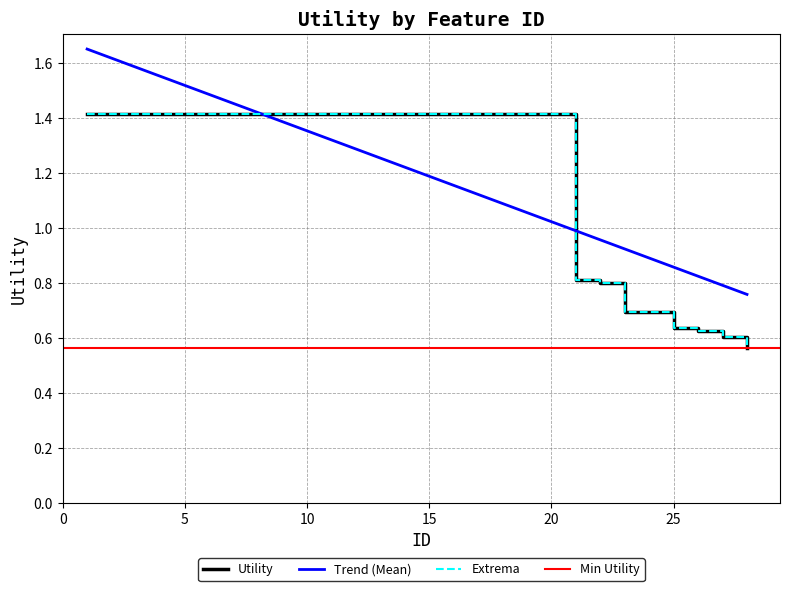

How many values exceed 1?

20